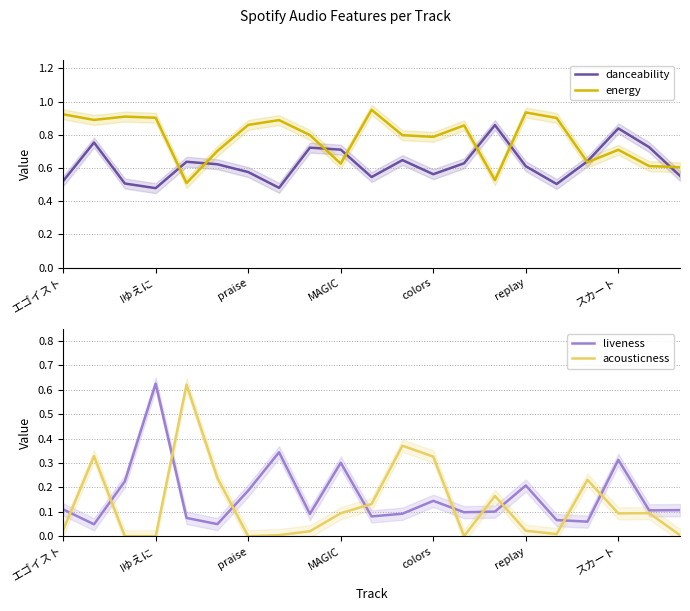

What is the lowest value of the energy series?

0.5